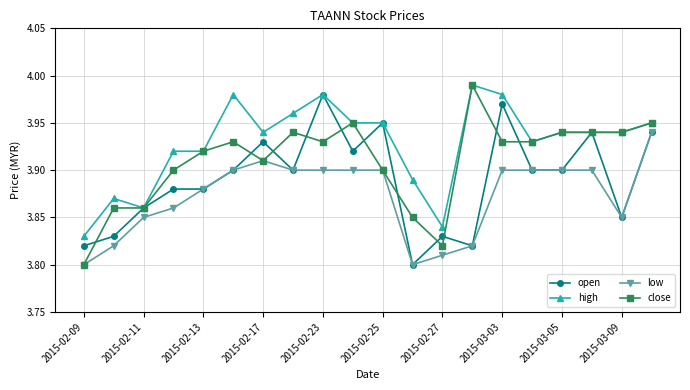

List the series in order of their overall mean, lowest first.

low, open, close, high